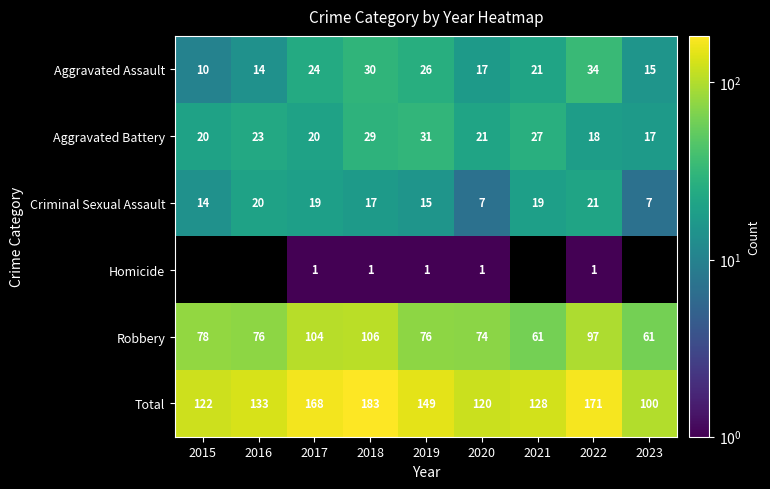

What is the sum of the Aggravated Assault values at 2018 and 2021?

51